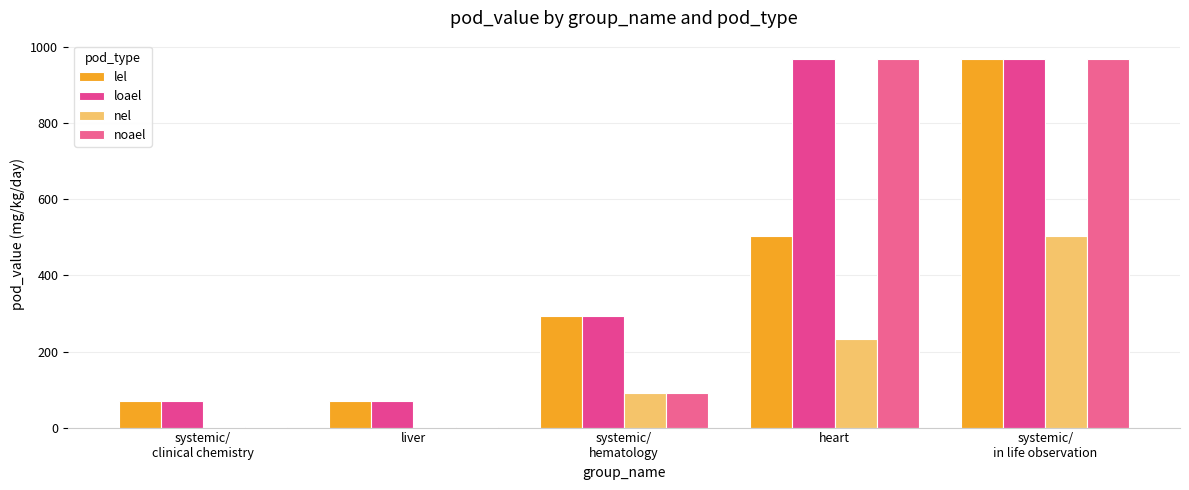

What is the label of the 2nd bar from the right?

heart